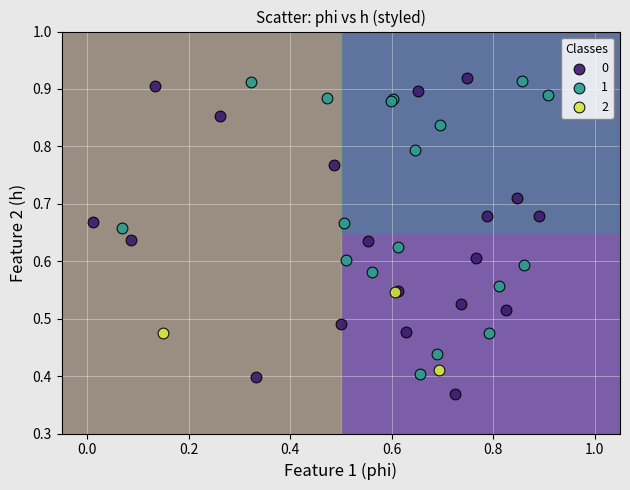

Which series reaches the minimum Y coordinate?

0